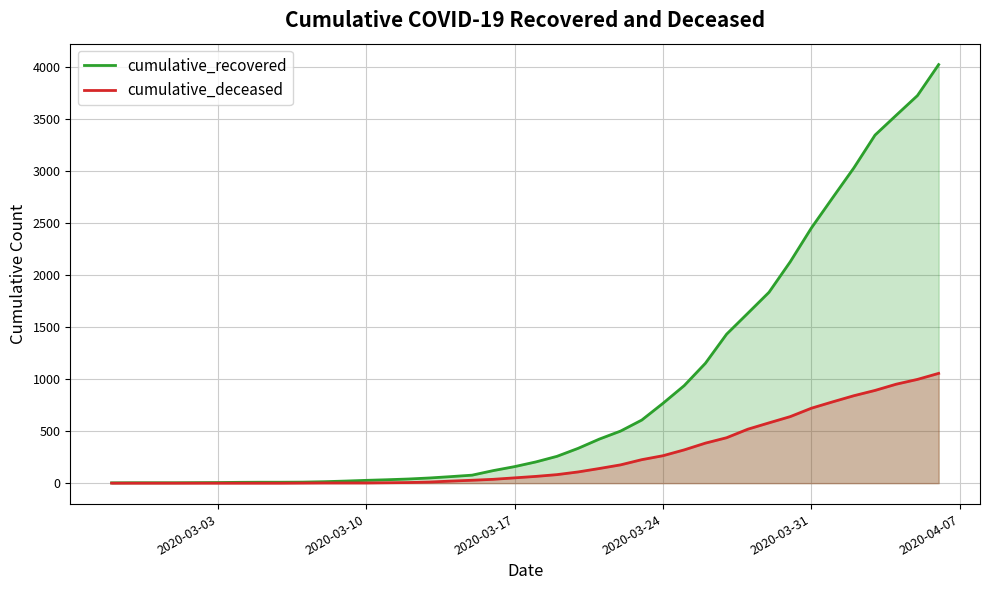

Which series has the largest total across all categories?

cumulative_recovered